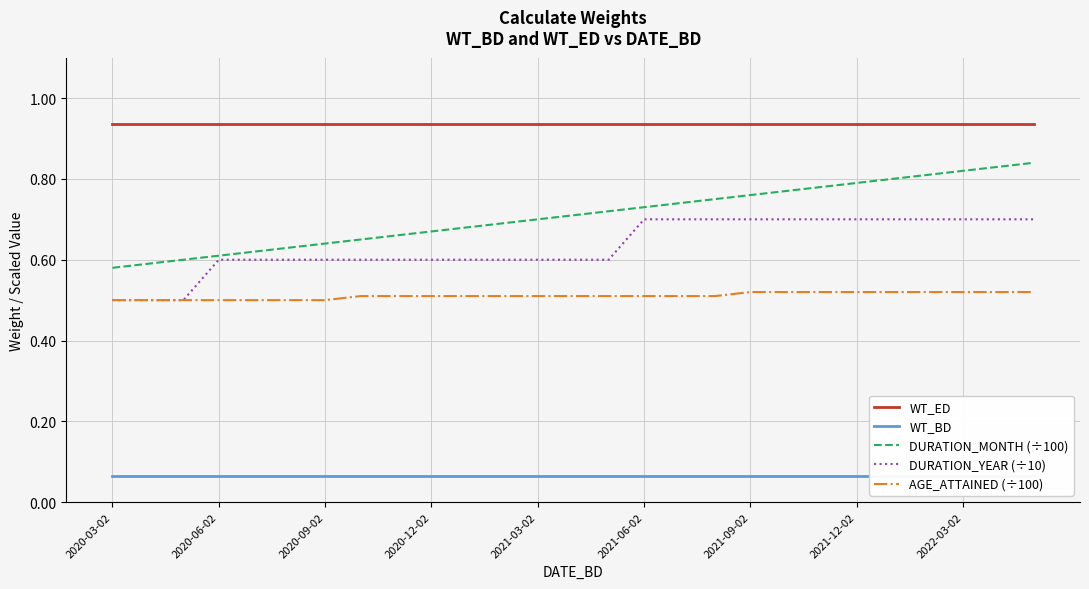

True or false: WT_ED and AGE_ATTAINED (÷100) cross at least once.

False